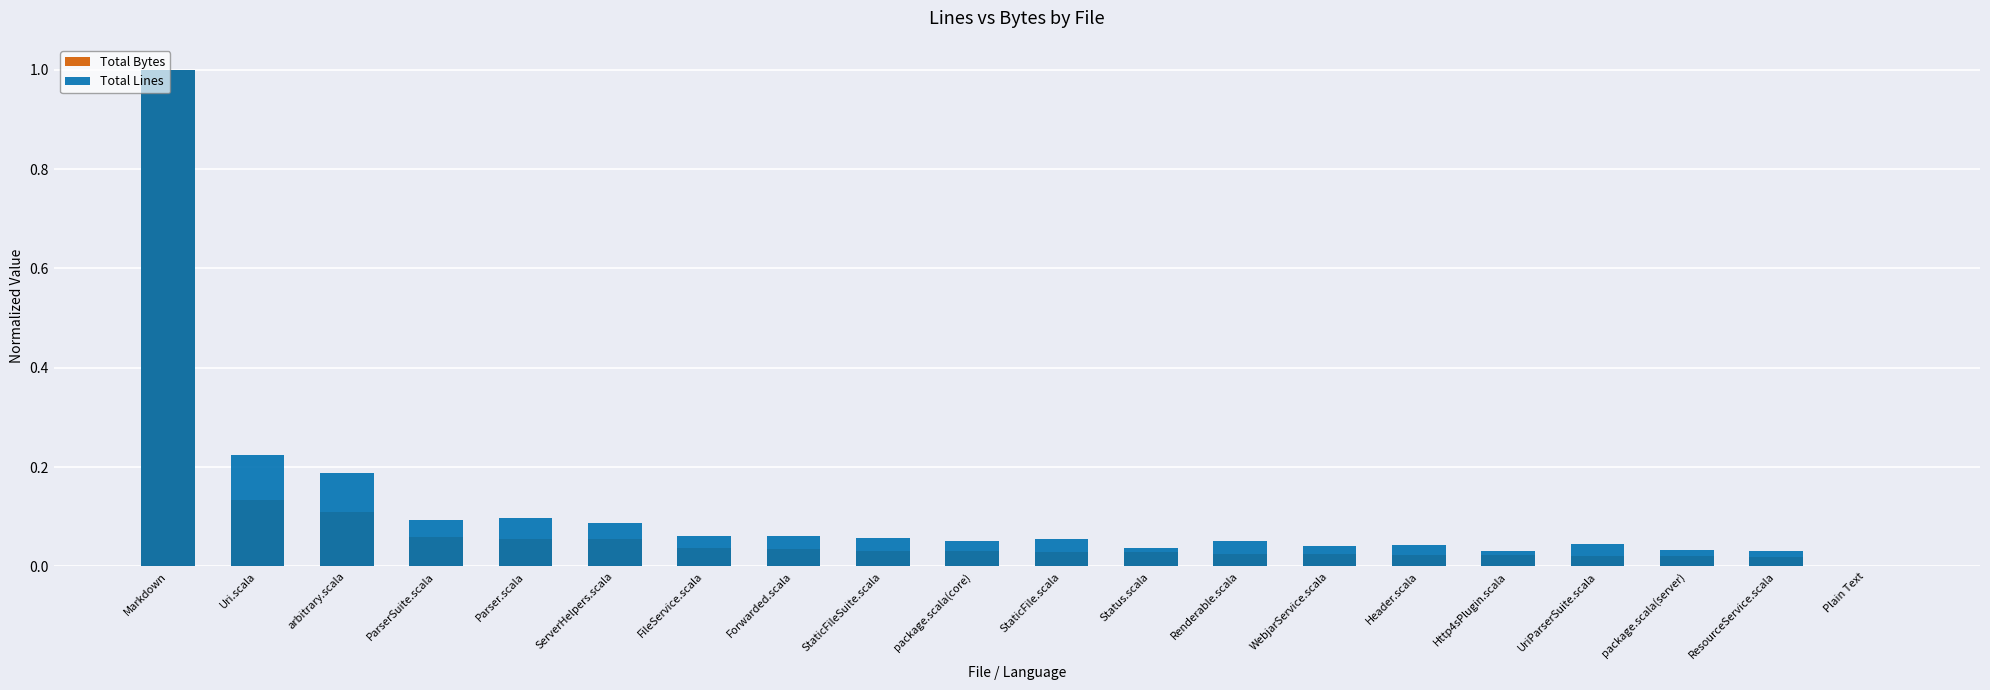

What is the label of the 19th bar from the left?

ResourceService.scala